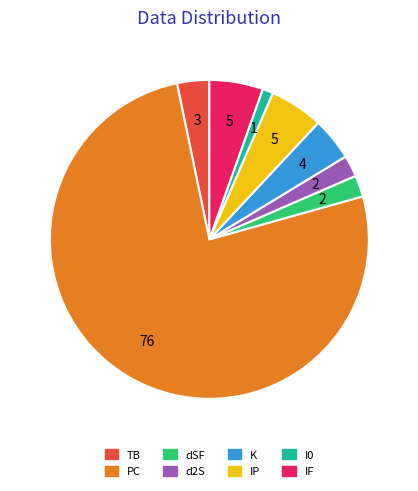

Which category has the biggest portion of the pie?

PC